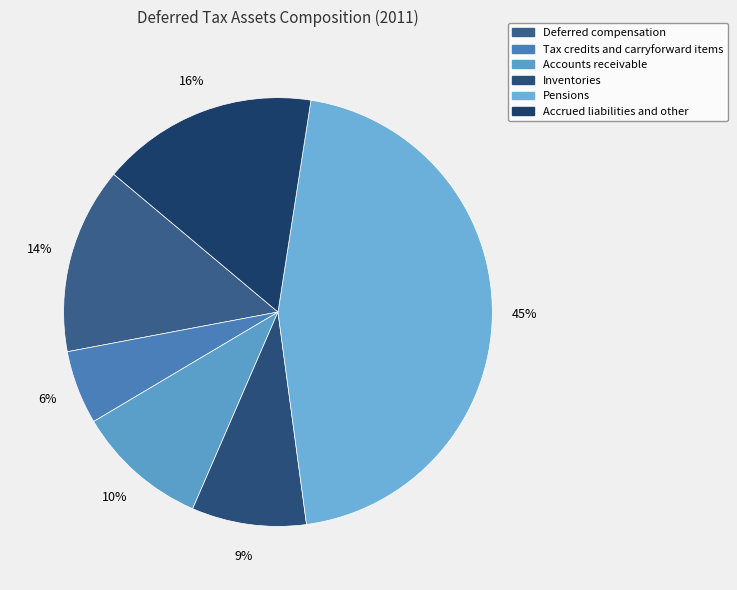

Is it true that Accounts receivable is 10% of the pie?

True